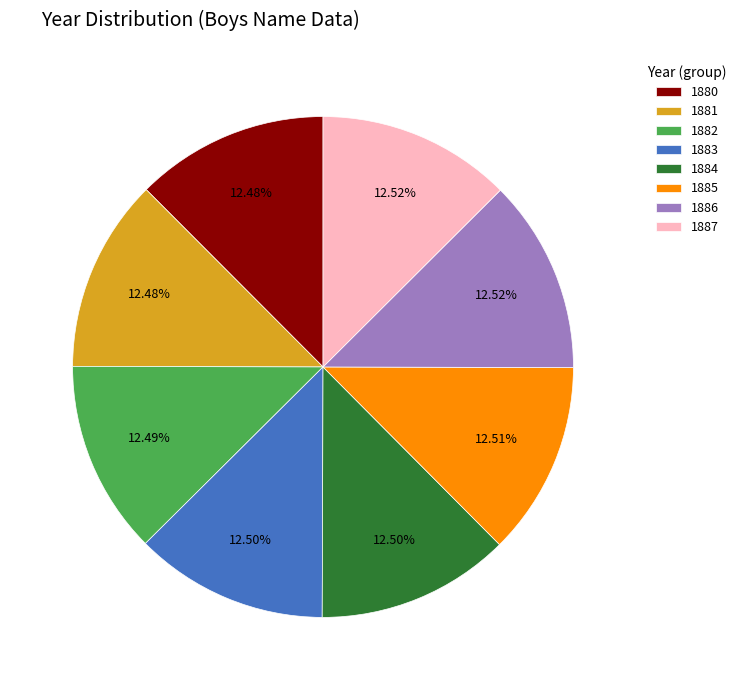

How many slices are in this pie chart?

8